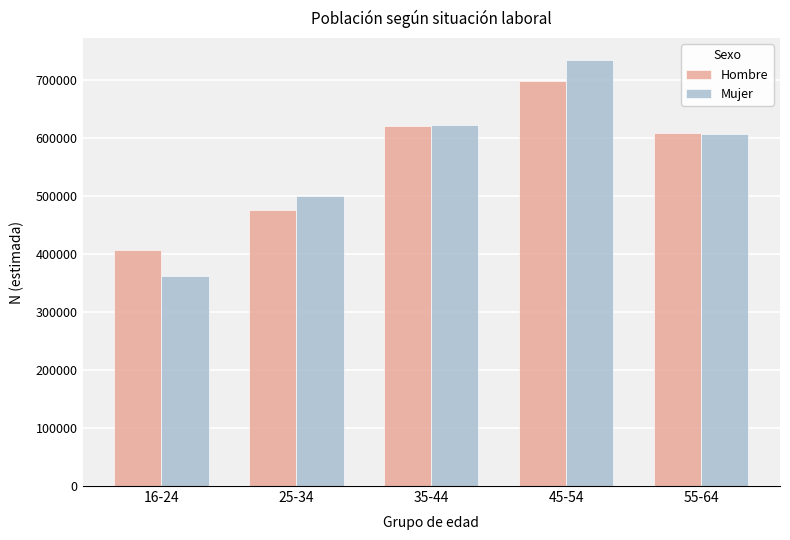

Reading left to right, list all the values displayed in this chart.

Hombre: 16-24=407793	25-34=475697	35-44=620837	45-54=698547	55-64=608840
Mujer: 16-24=362512	25-34=501083	35-44=622139	45-54=735788	55-64=607849